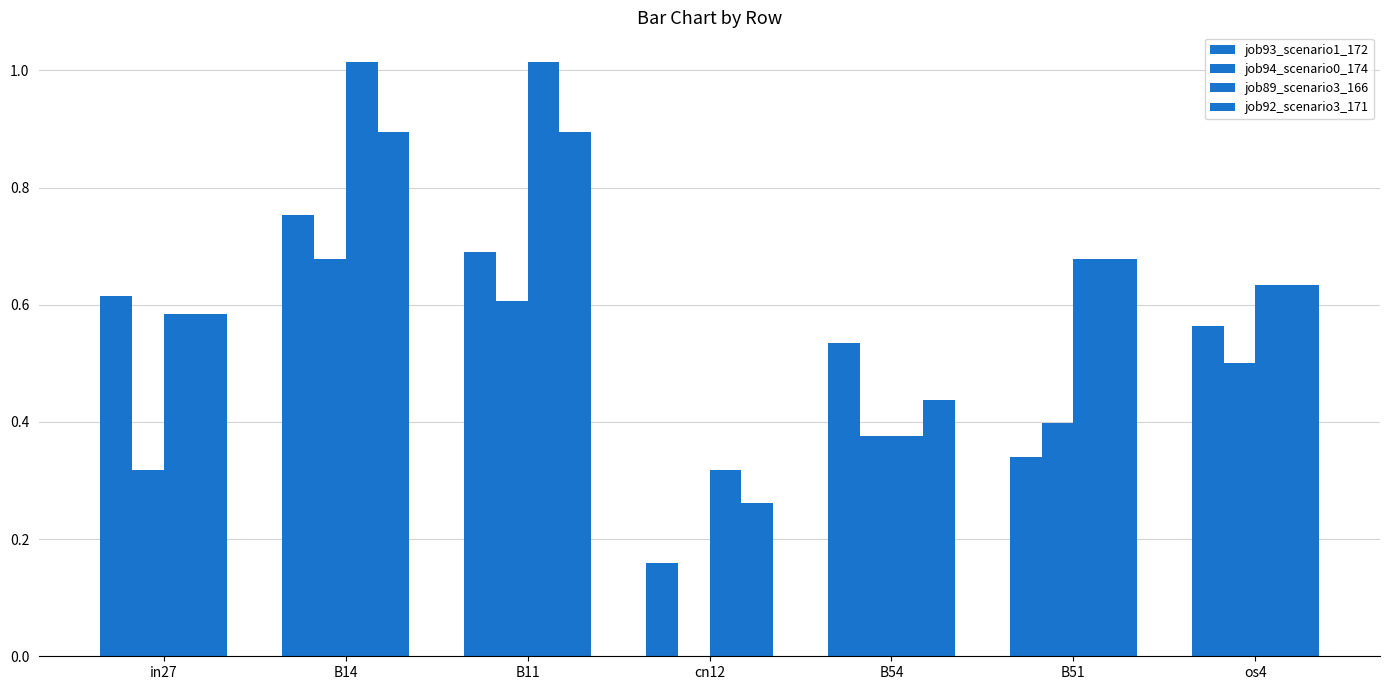

How many categories are shown in the chart?

7